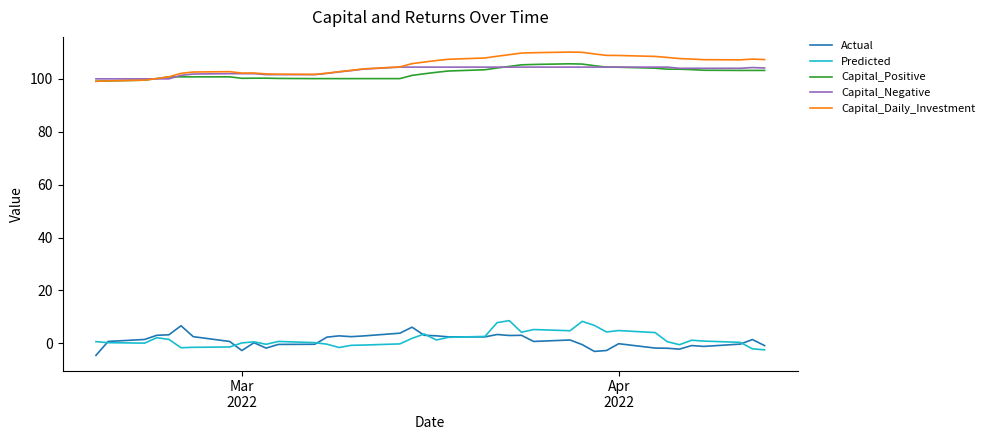

What is the maximum value shown in the chart?

110.1